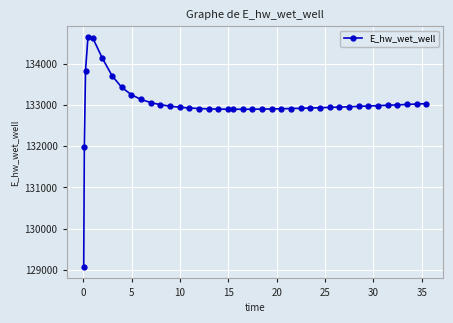

What is the maximum value shown in the chart?

134633.6